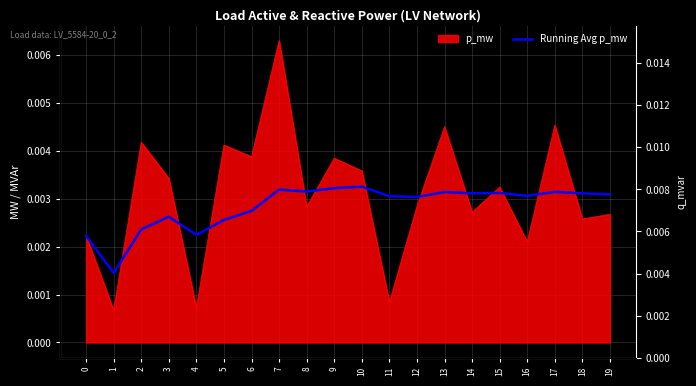

How many interior local peaks does the Running Avg p_mw series have?

6